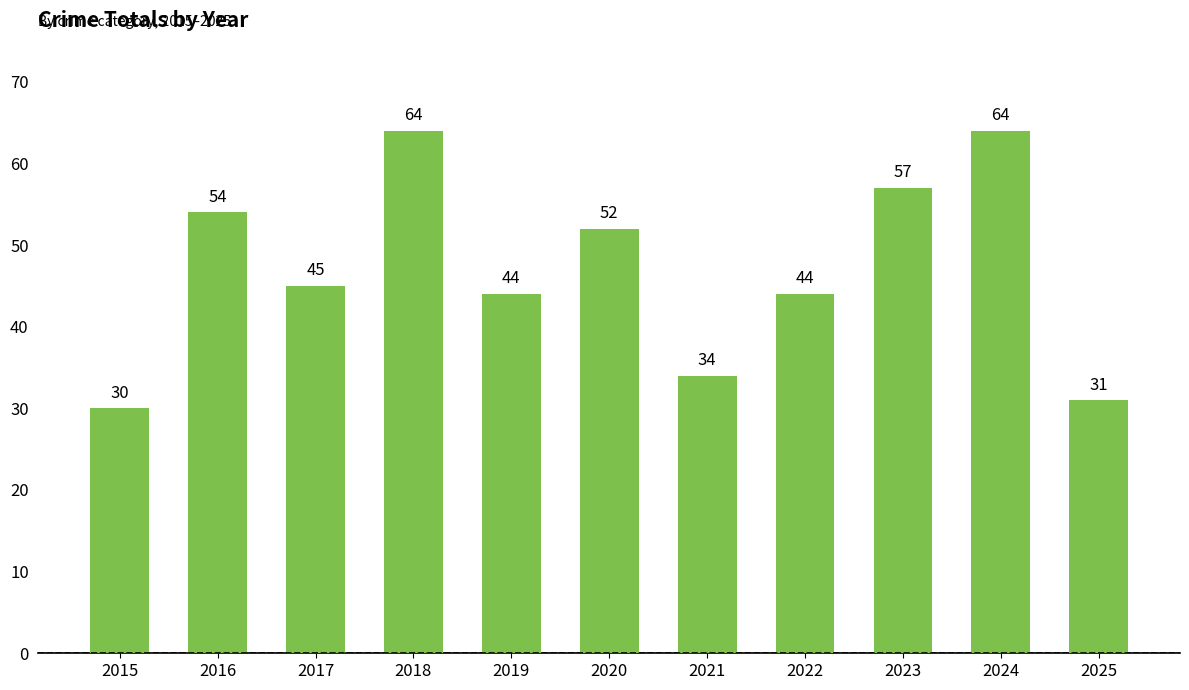

What is the difference between the values at 2021 and 2023?

23